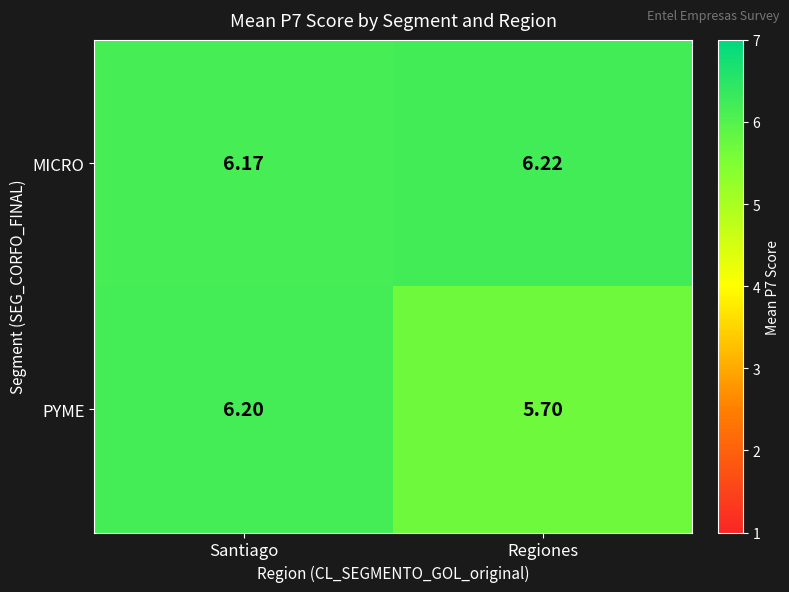

Which series has the widest spread of values?

PYME